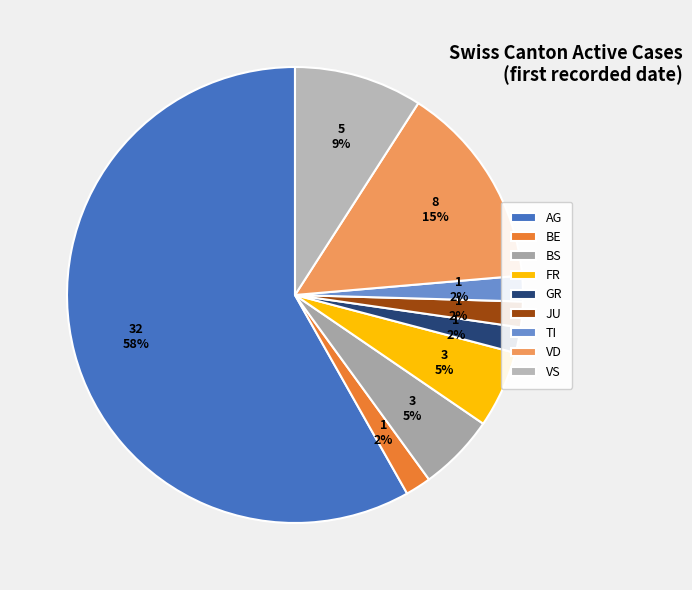

True or false: BE accounts for 2% of the total.

True